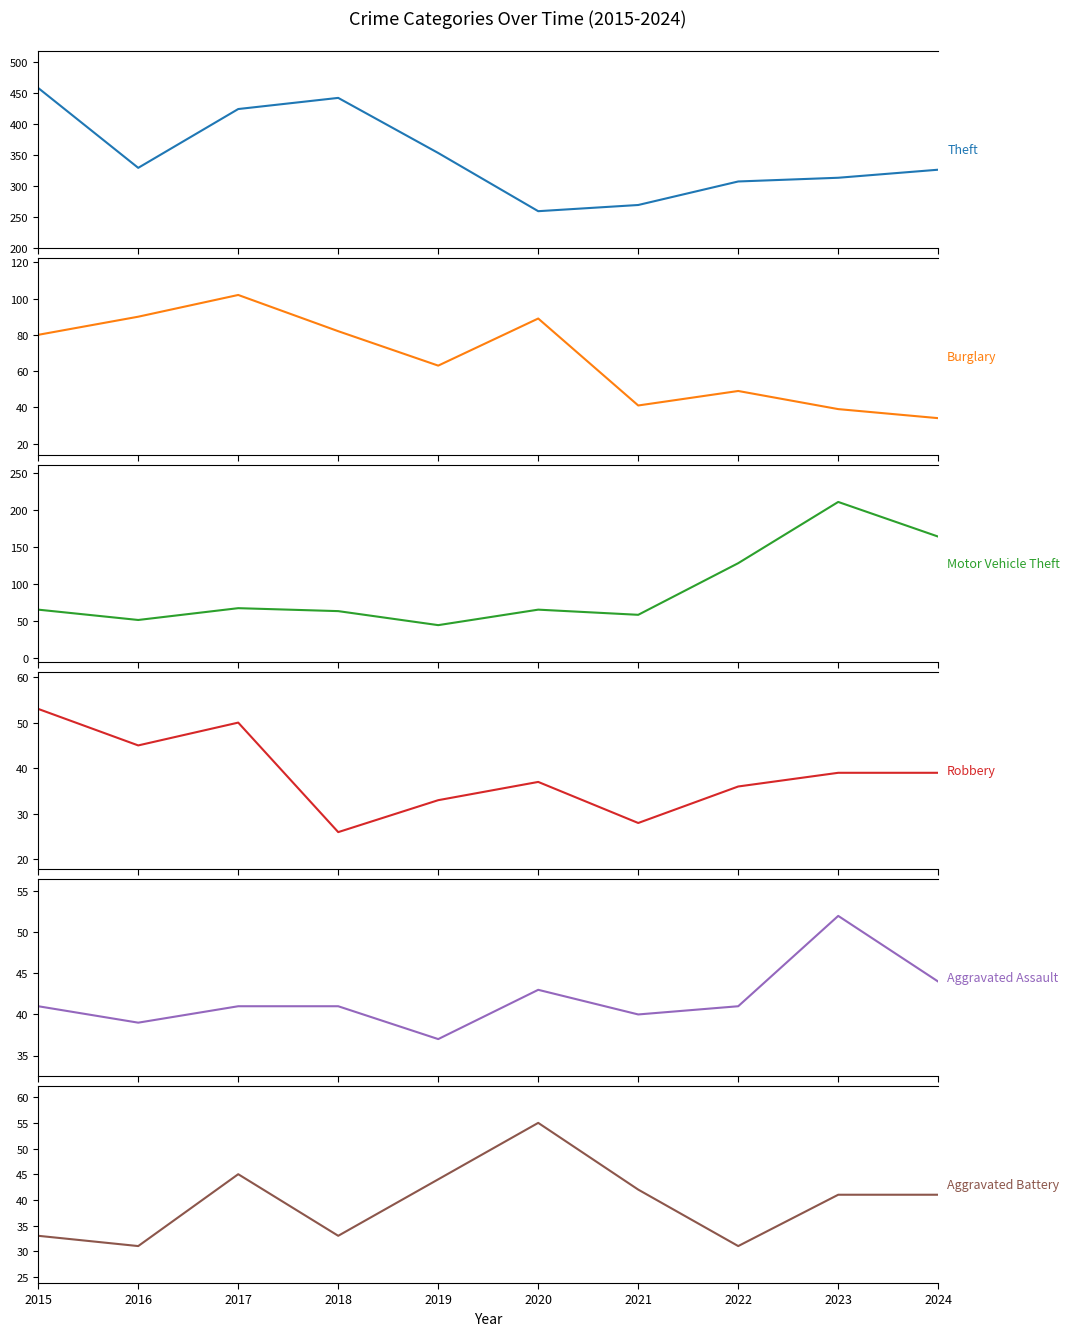

True or false: Aggravated Assault and Aggravated Battery intersect in this chart.

True